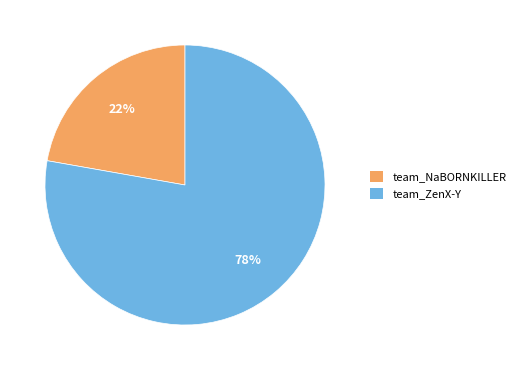

To the nearest percent, what is the average slice percentage?

50%